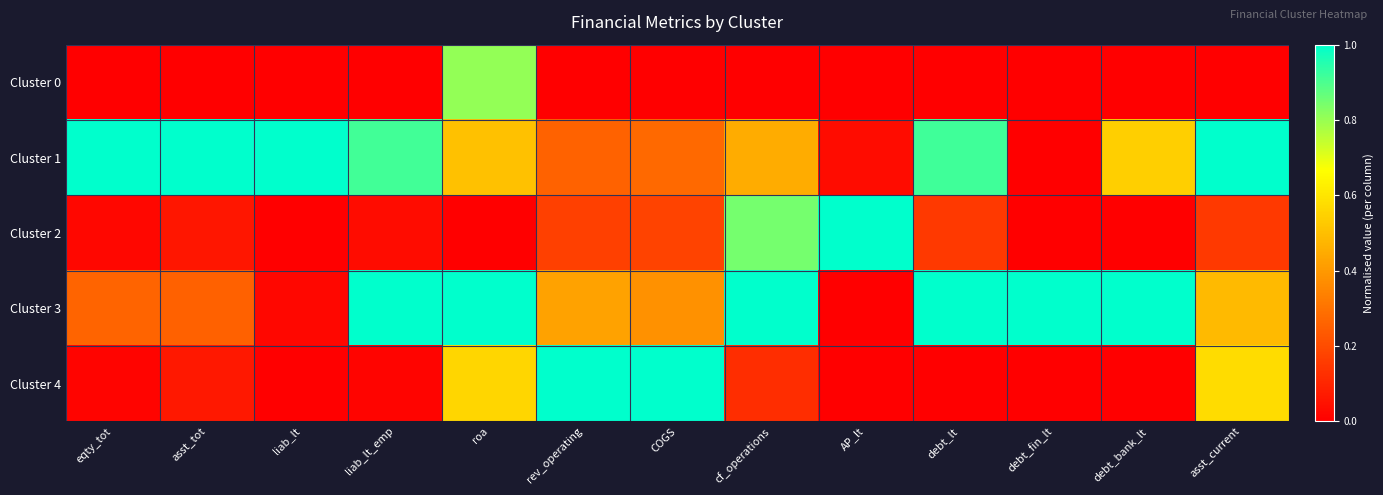

How many data points does each series have?

13